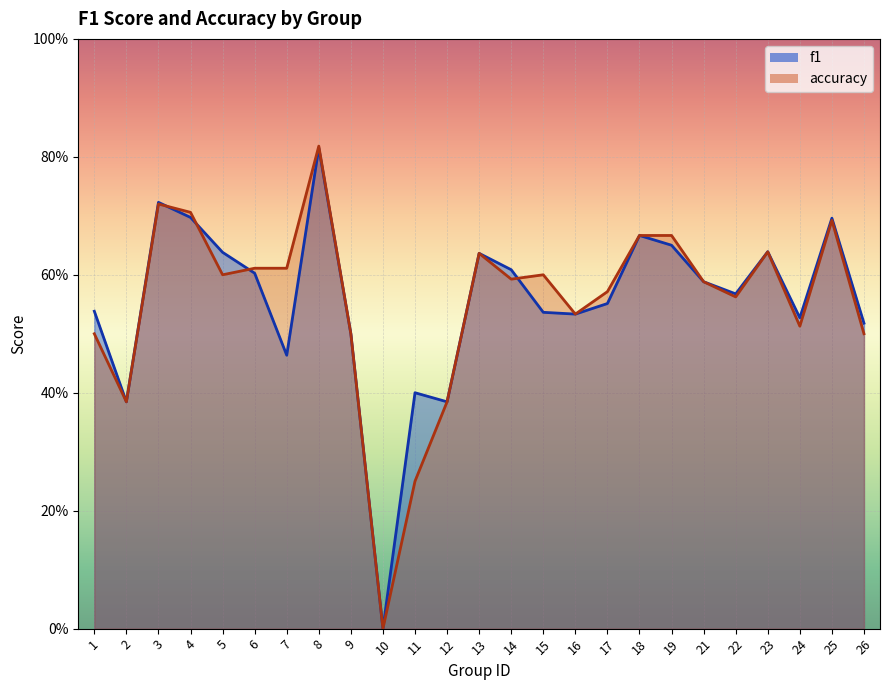

Rank the series at 13 from lowest to highest value.

f1, accuracy